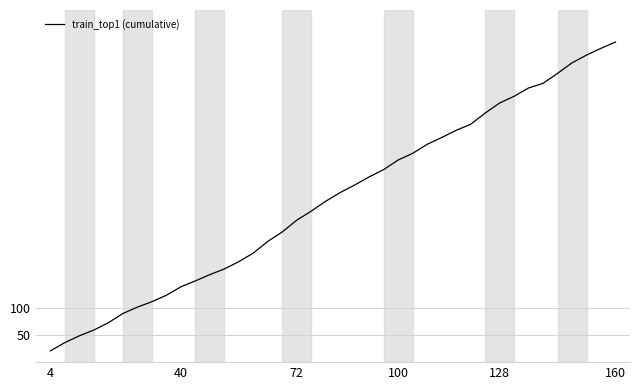

What is the maximum value shown in the chart?

594.4